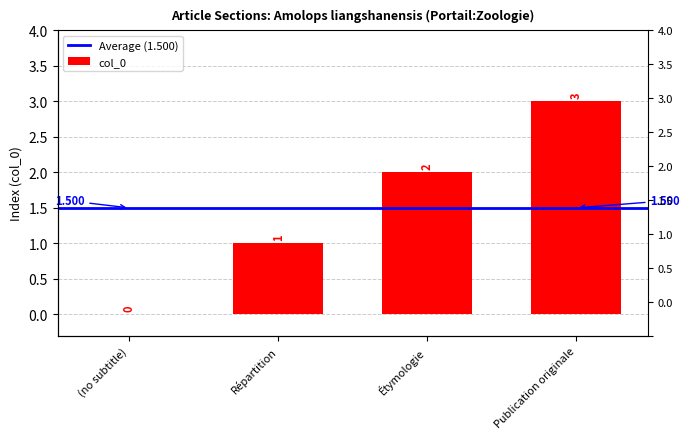

What is the maximum value shown in the chart?

3